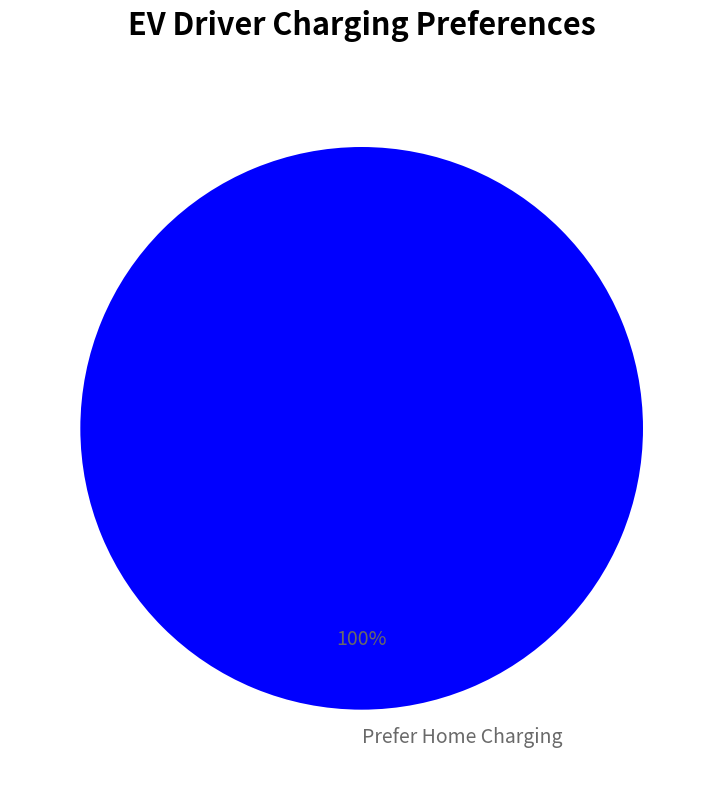

To the nearest percent, what portion does Prefer Home Charging represent?

100%